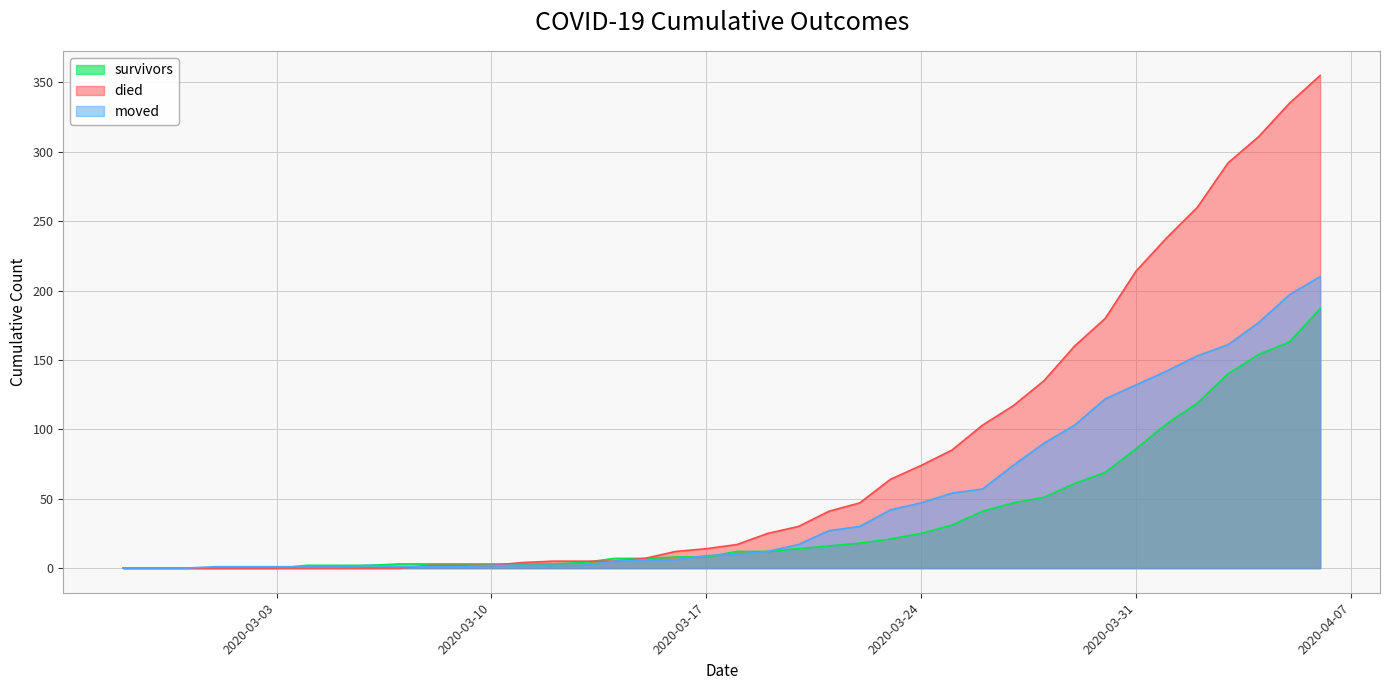

Which series changed the most between 2020-03-14 and 2020-03-29?

died